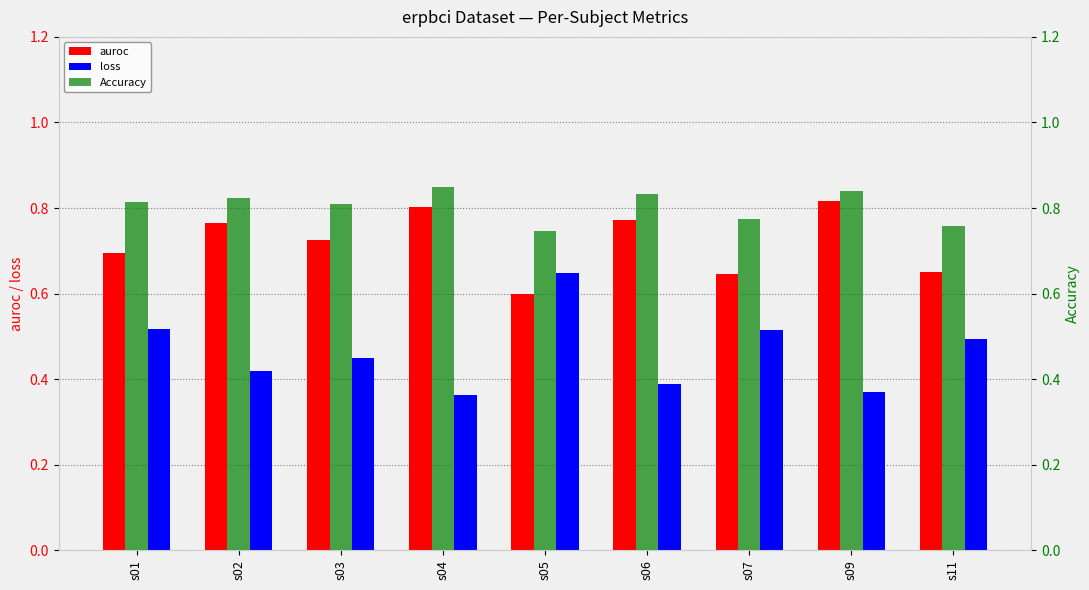

Which category has the highest value in the loss series?

s05